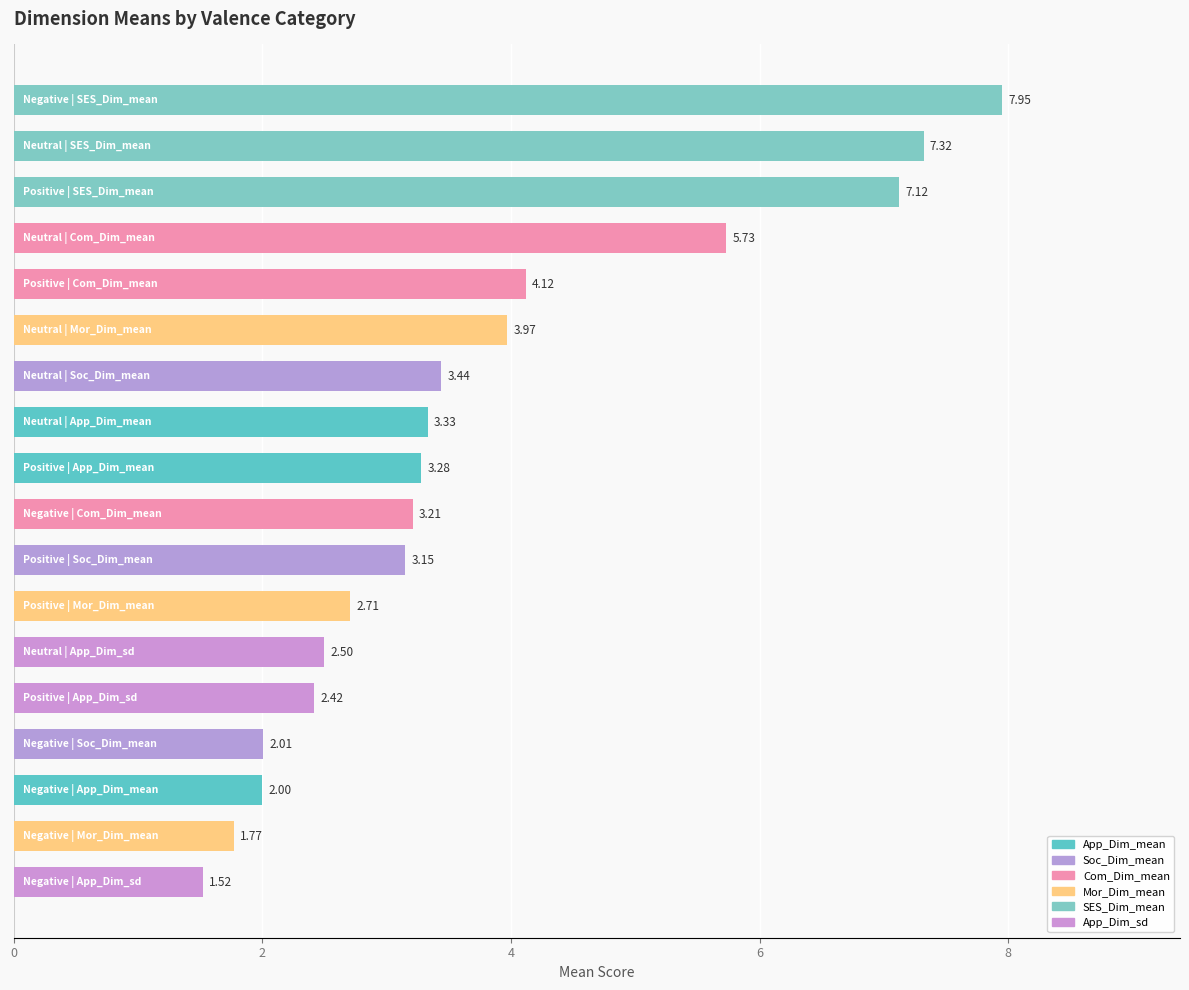

What is the difference between the maximum and minimum values?

6.4